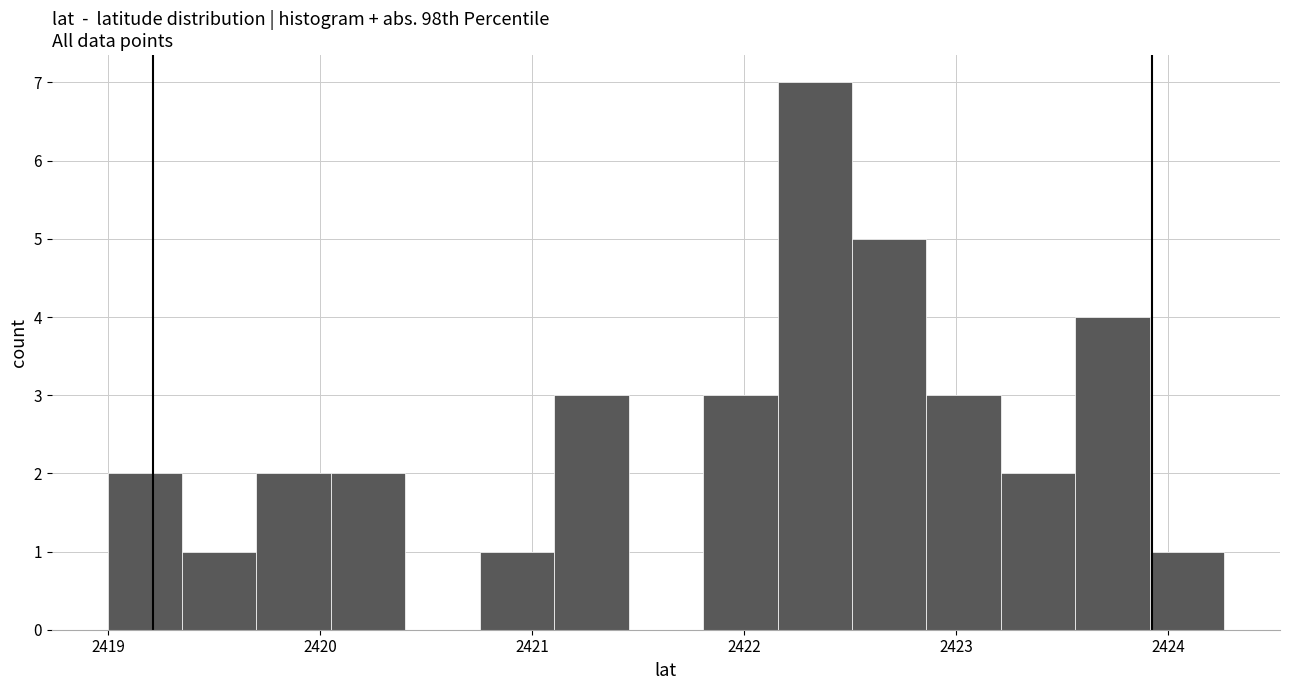

Around what value on the x-axis is the tallest bar? Give the approximate position of its centre, as read against the axis.

2422.3